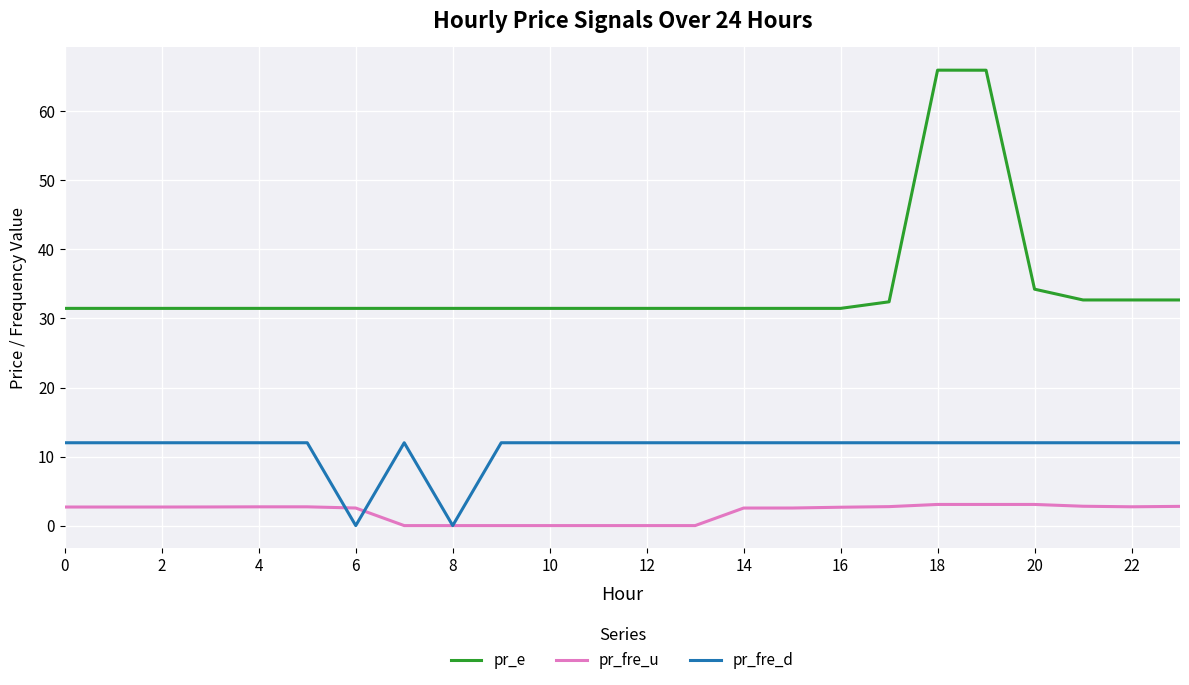

Which series has the widest spread of values?

pr_e